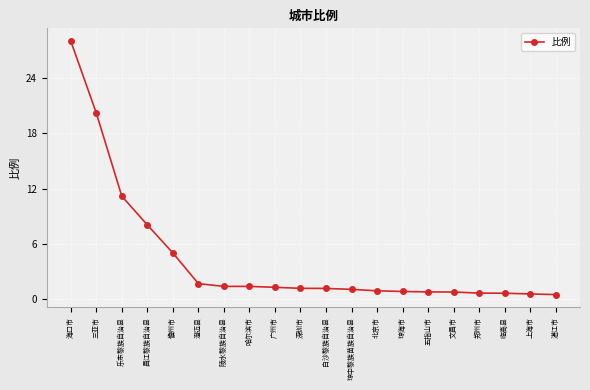

True or false: the data shows 1.7 at 澄迈县.

True